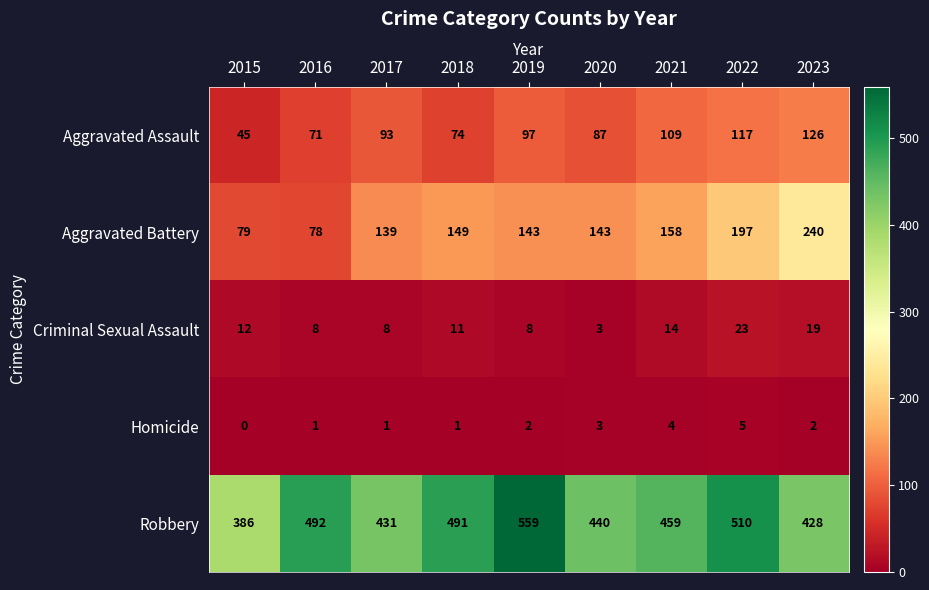

What is the greatest value displayed?

559